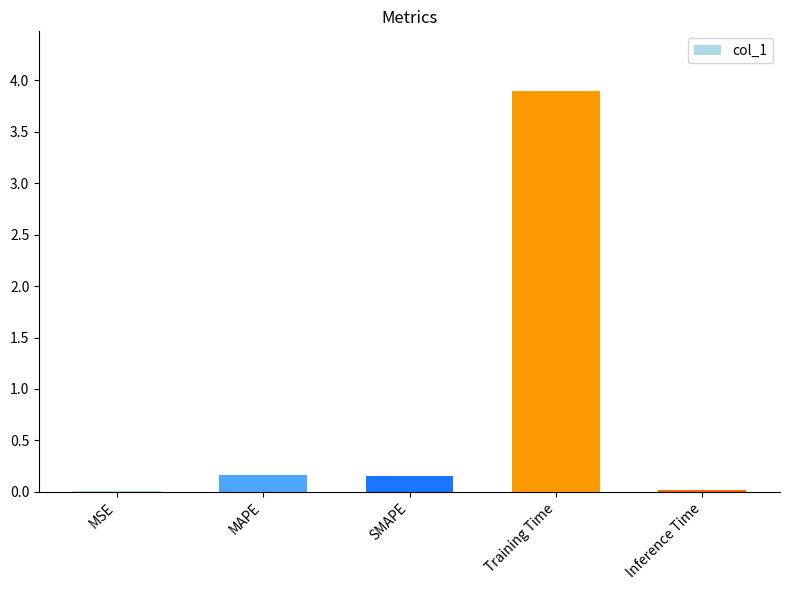

The value at Training Time is 3.9. True or false?

True